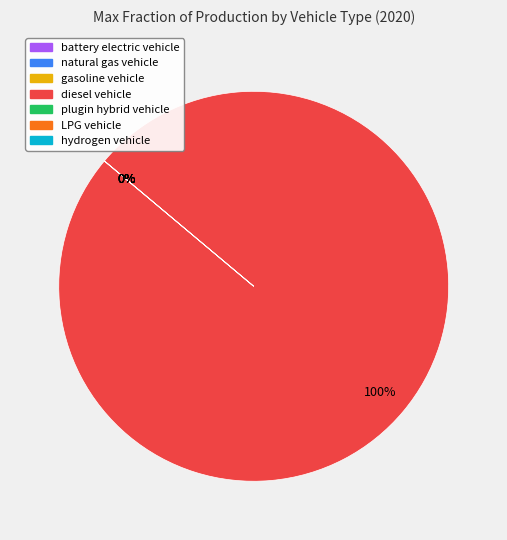

Does natural gas vehicle account for over 50% of the chart?

No